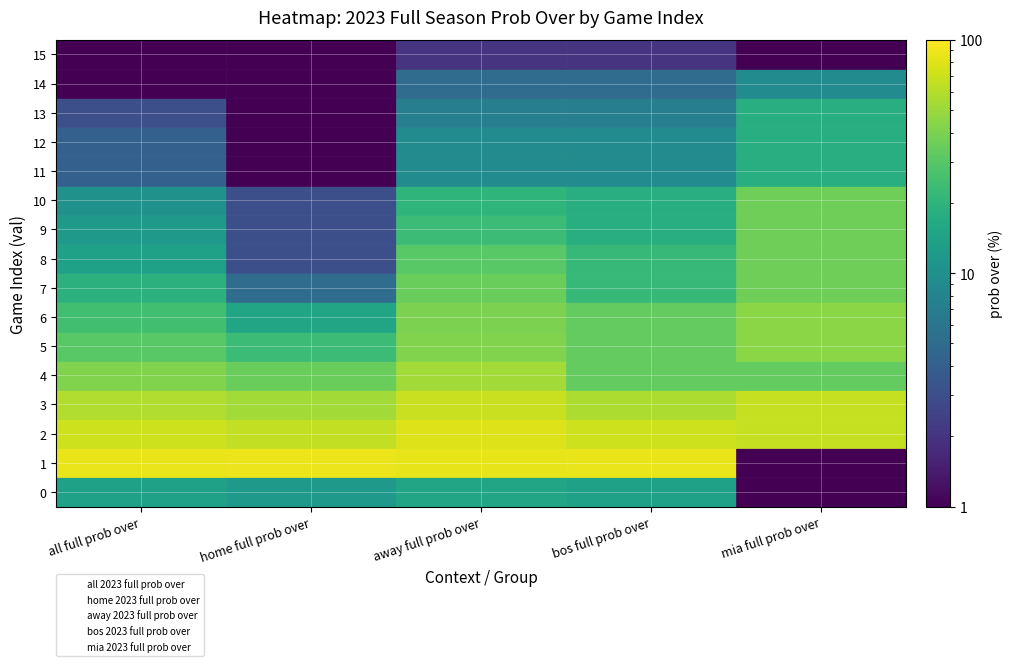

Which has a higher value, 15 or 12?

12